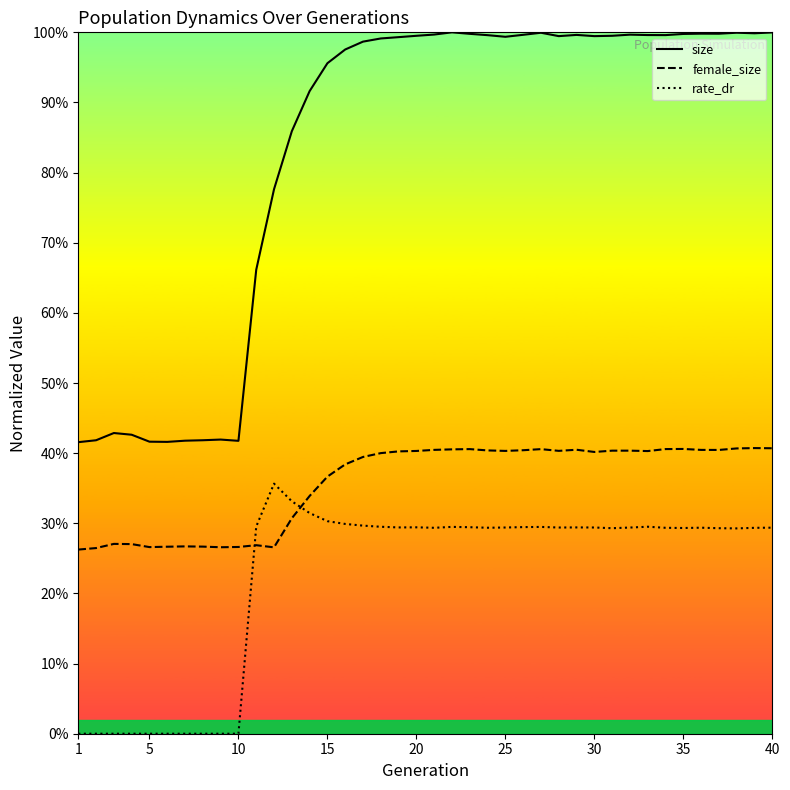

Between 1 and 35, which series saw the biggest shift?

size